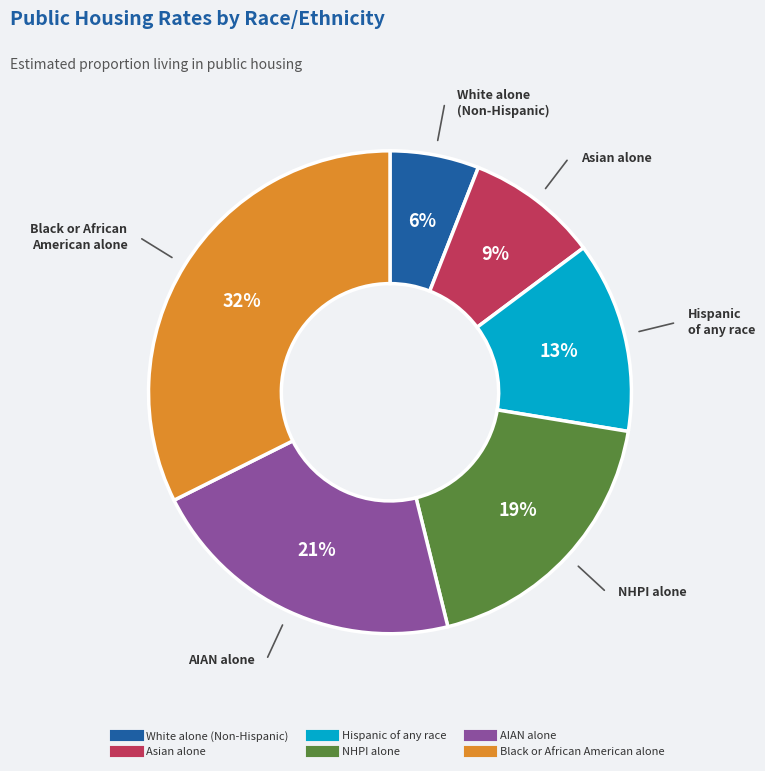

The AIAN alone slice represents 21% of the pie. True or false?

True